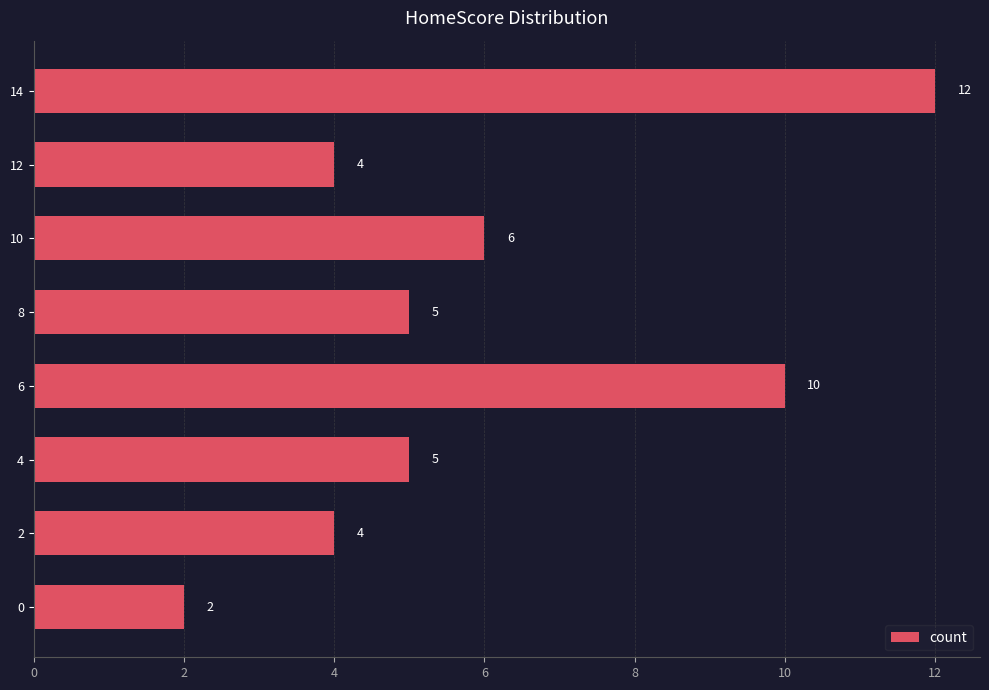

What is the greatest value displayed?

12